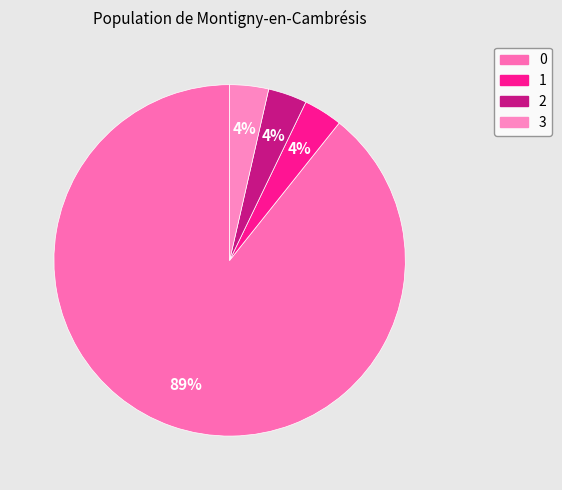

How many slices are in this pie chart?

4